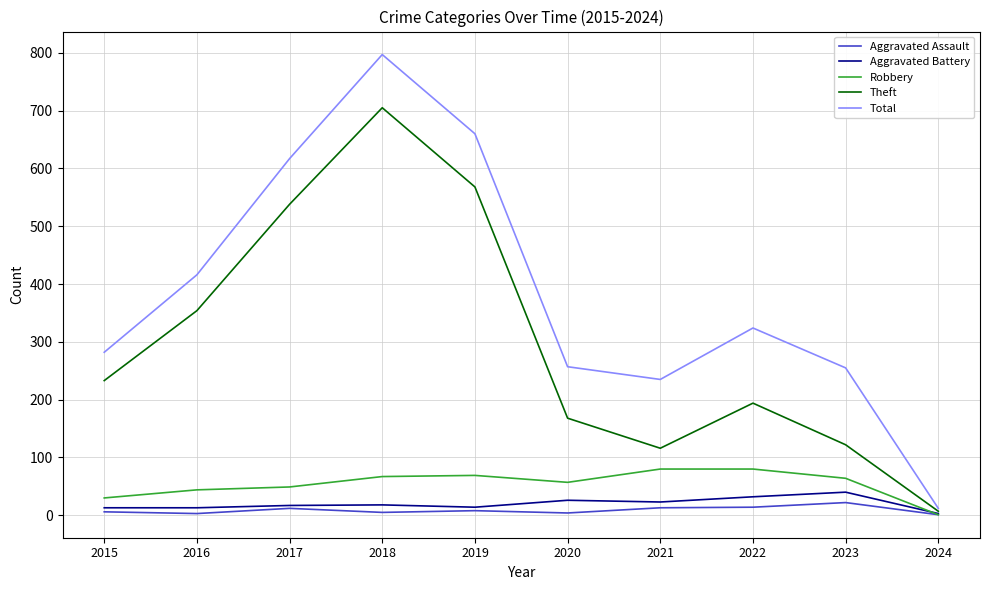

At which category is the sum across all series the highest?

2018